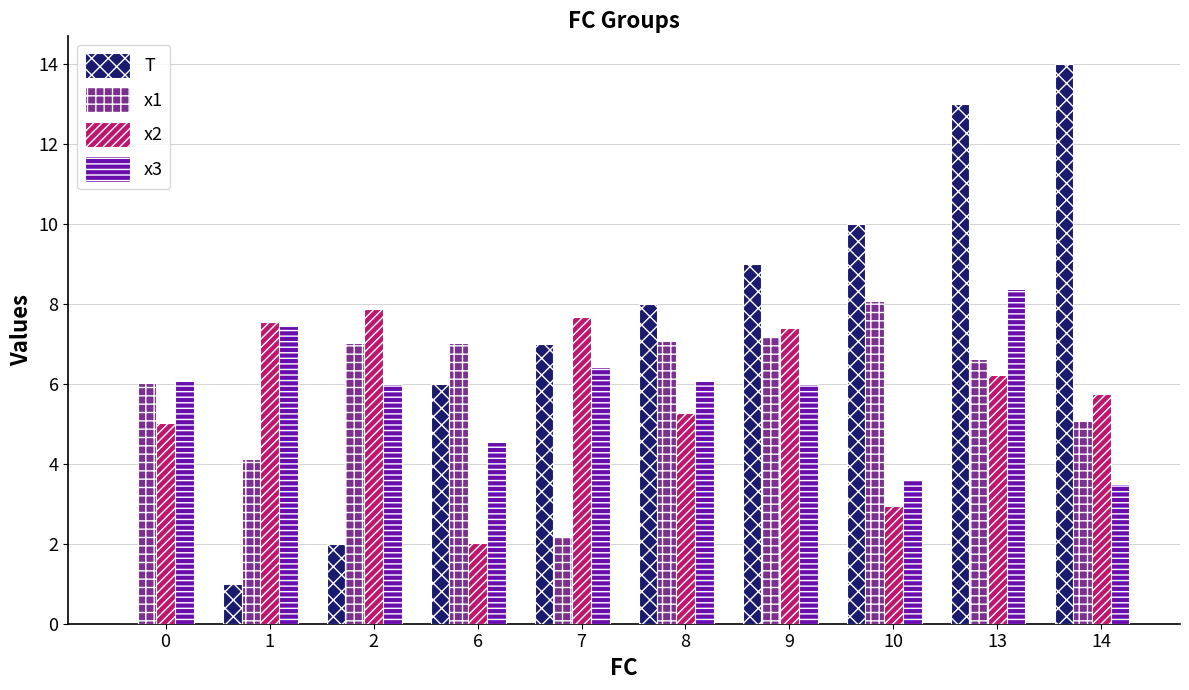

Which series has the largest total across all categories?

T